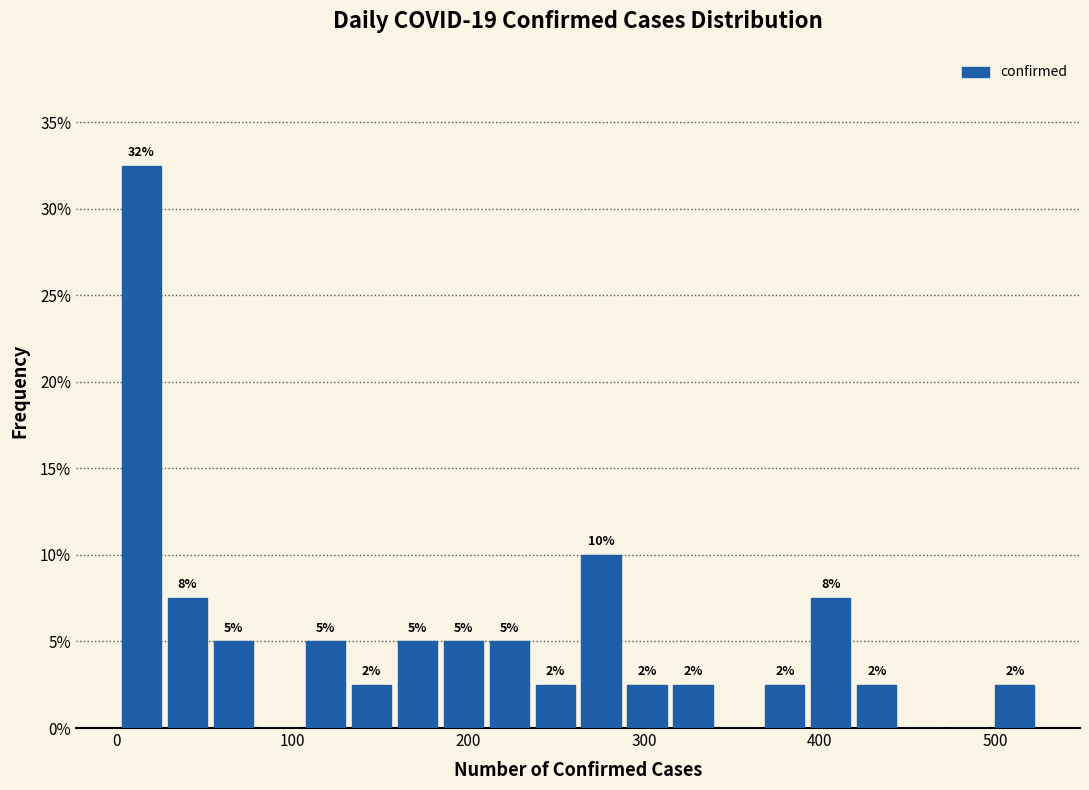

Read against the x-axis, roughly where is the centre of the tallest bar?

10